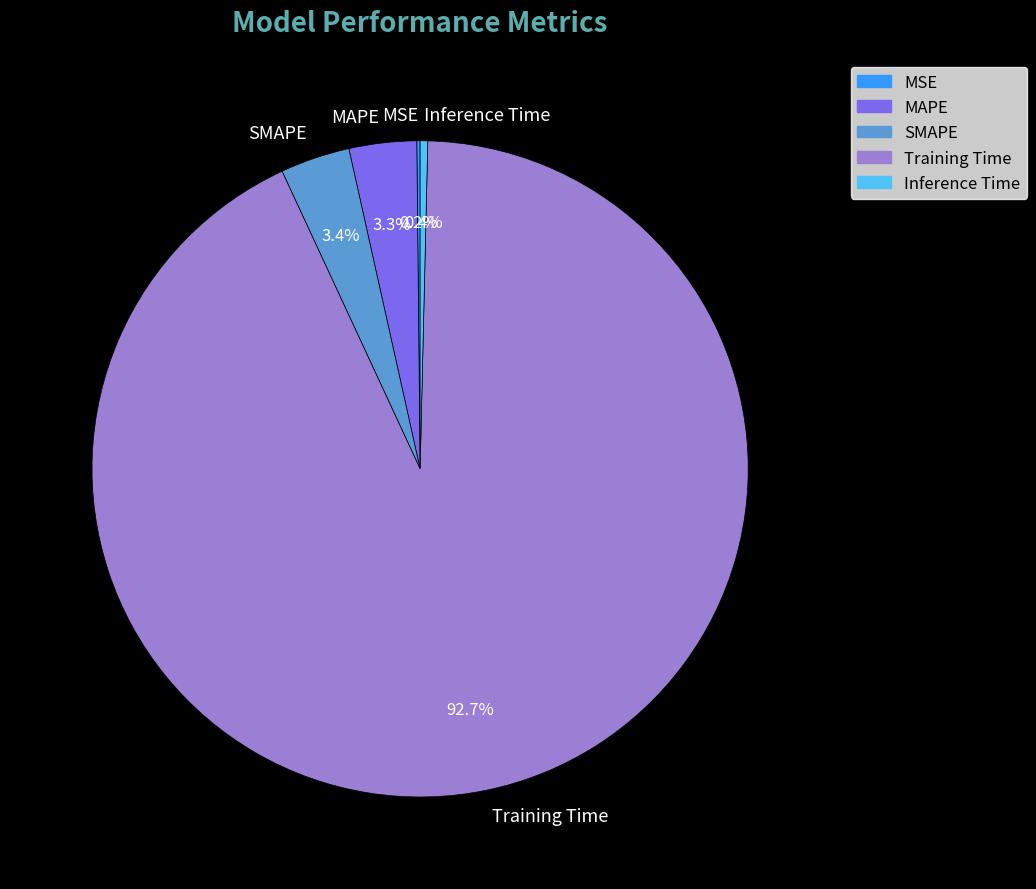

What percentage is NOT represented by Inference Time?

99.6%